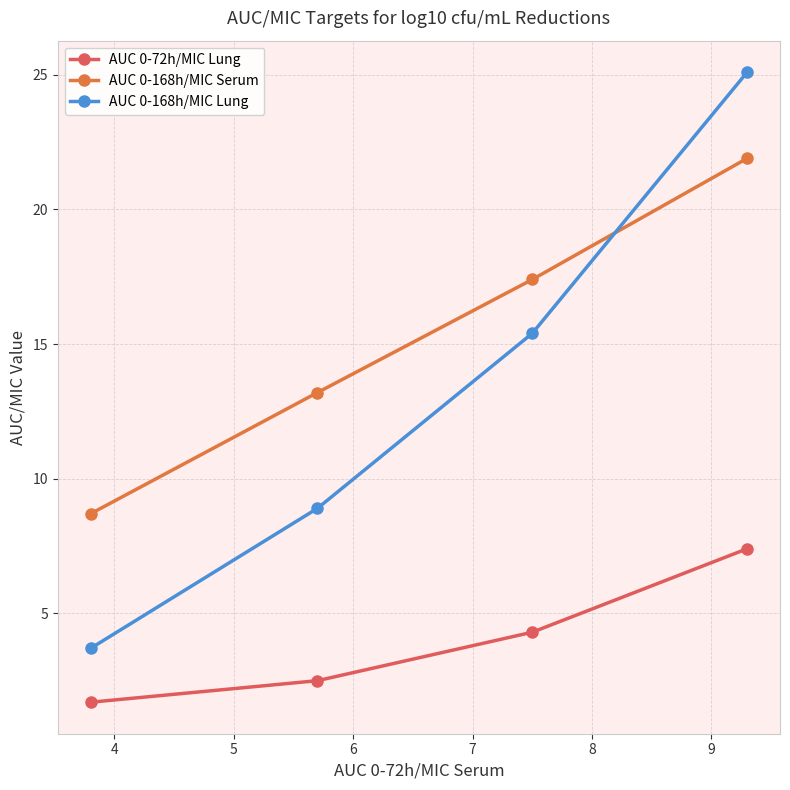

True or false: AUC 0-72h/MIC Lung and AUC 0-168h/MIC Lung intersect in this chart.

False